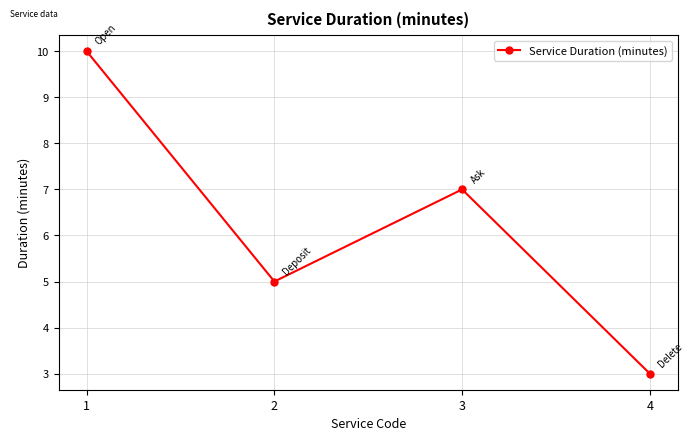

Which has a higher value, 1 or 4?

1